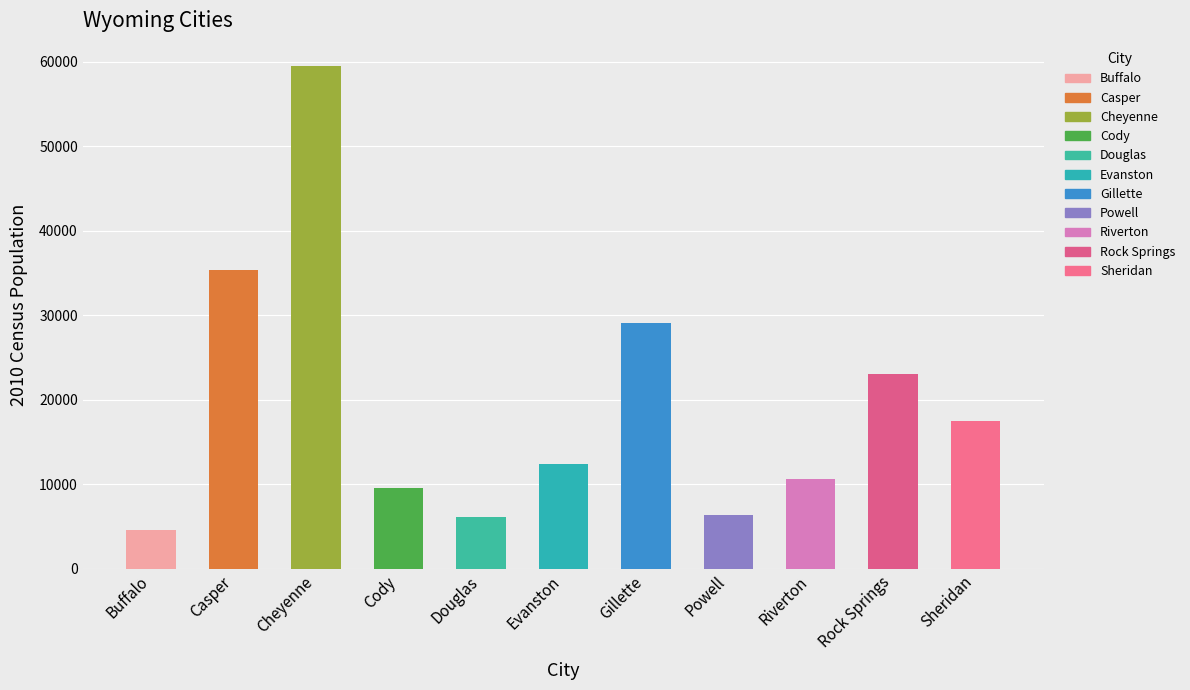

Read the value at Cheyenne, to the nearest 10.

59470